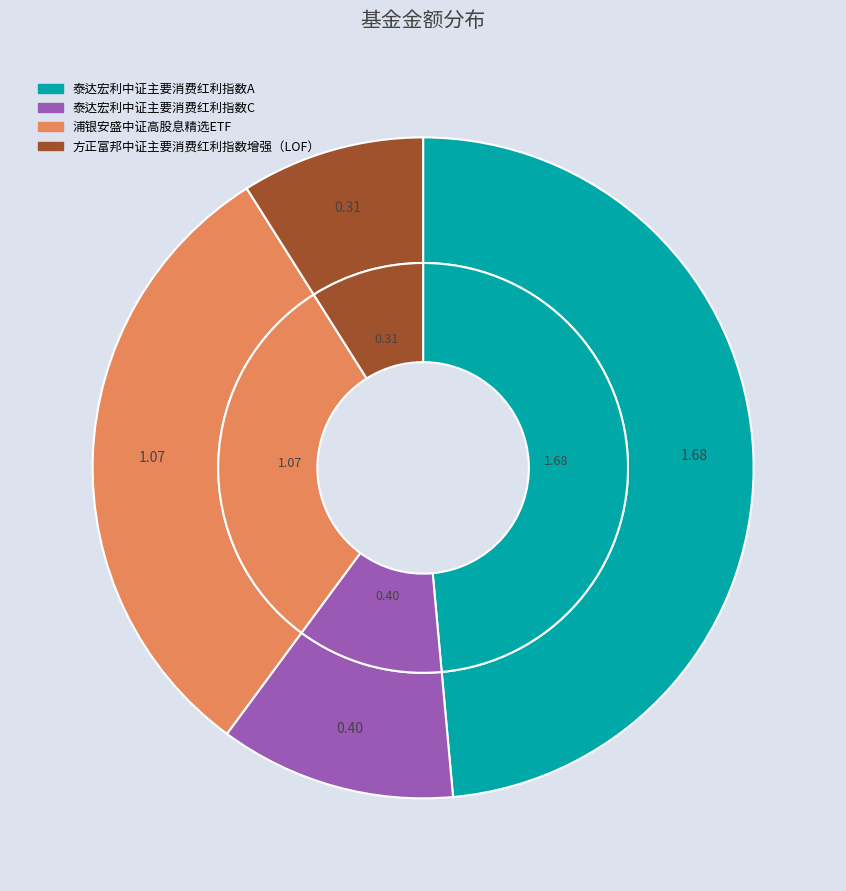

Is there a majority slice in this chart?

No